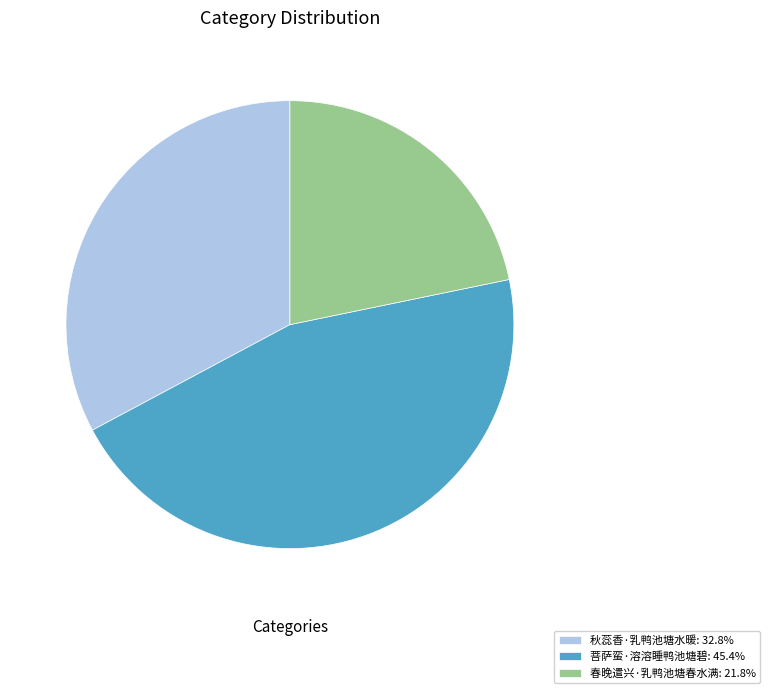

Which slice is the smallest?

春晚遣兴·乳鸭池塘春水满